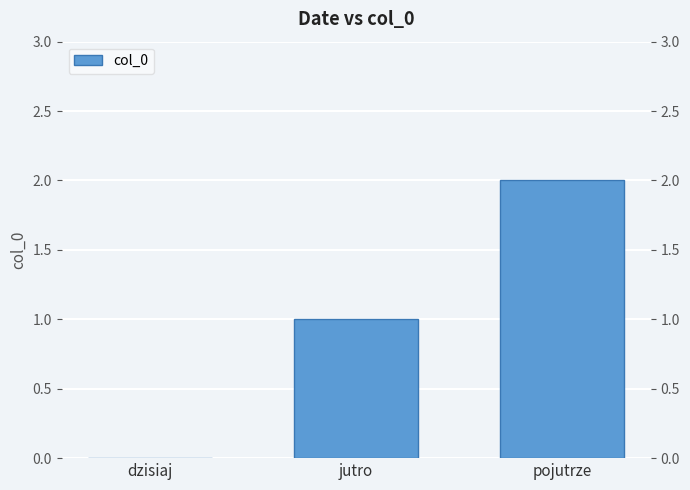

At which category does the chart reach its minimum across all series?

dzisiaj